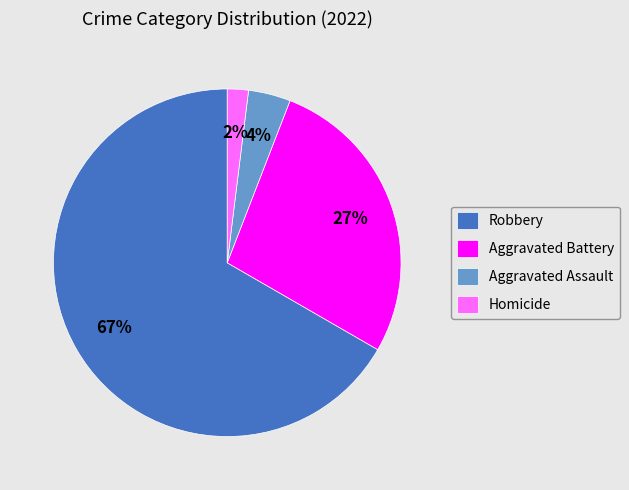

Which category has the biggest portion of the pie?

Robbery